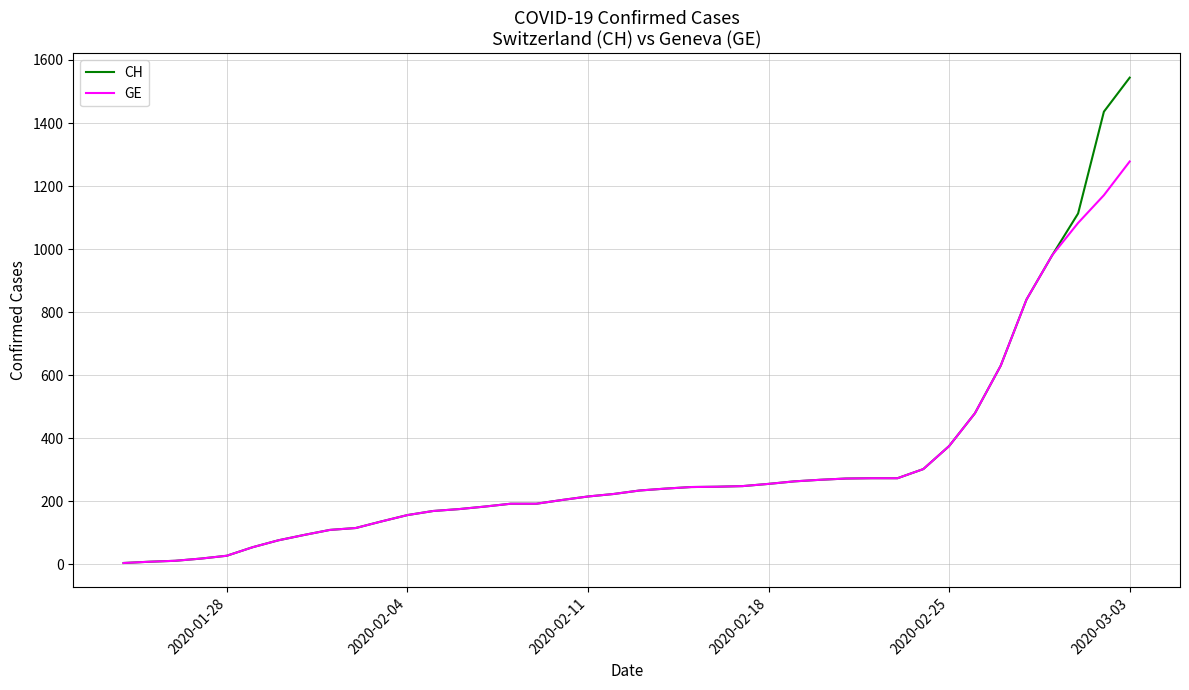

Which series has the widest spread of values?

CH